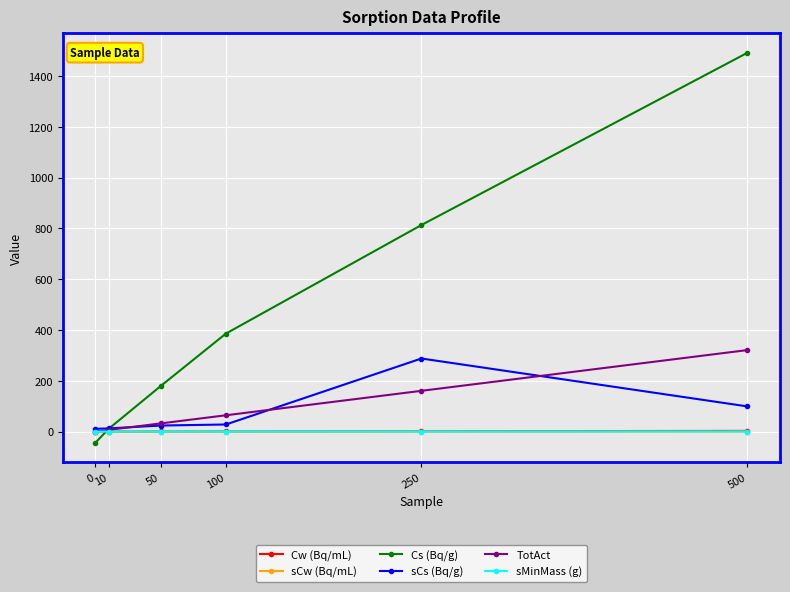

Where is Cs (Bq/g) nearest to the value 723?

250